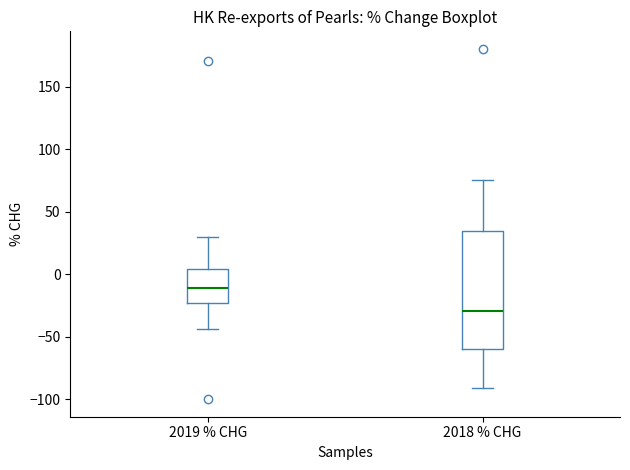

Reading left to right, transcribe this box plot: for each box, give where its median line is, the range the box spans, and where its two whiskers end, as read against the y-axis. The values are not printed on the chart, so give them approximately, as read against the axis.

2019 % CHG: median -10, box -25 to 5, whiskers -45 to 30
2018 % CHG: median -30, box -60 to 35, whiskers -90 to 75